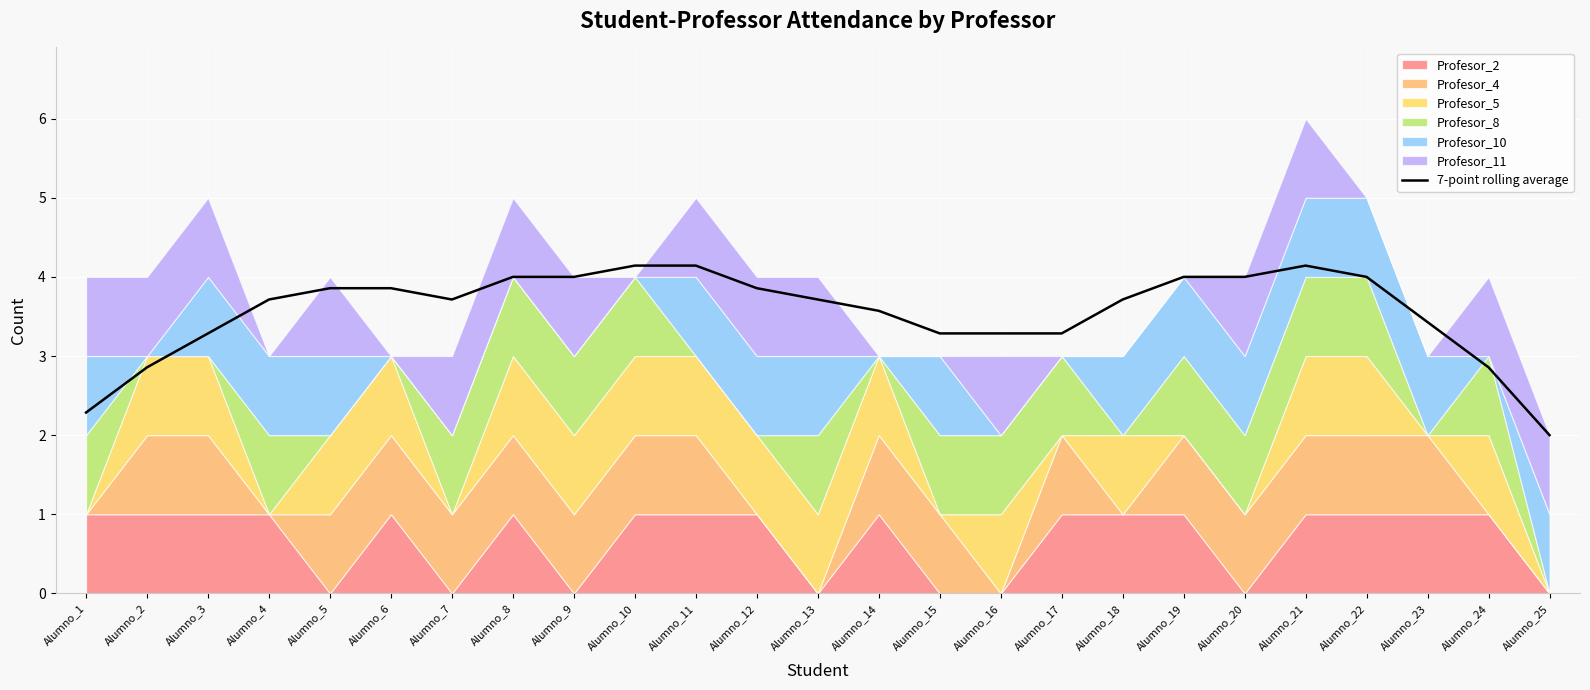

Reading left to right, extract all data points from this chart.

Alumno_1=2.3	Alumno_2=2.9	Alumno_3=3.3	Alumno_4=3.7	Alumno_5=3.9	Alumno_6=3.9	Alumno_7=3.7	Alumno_8=4.0	Alumno_9=4.0	Alumno_10=4.1	Alumno_11=4.1	Alumno_12=3.9	Alumno_13=3.7	Alumno_14=3.6	Alumno_15=3.3	Alumno_16=3.3	Alumno_17=3.3	Alumno_18=3.7	Alumno_19=4.0	Alumno_20=4.0	Alumno_21=4.1	Alumno_22=4.0	Alumno_23=3.4	Alumno_24=2.9	Alumno_25=2.0